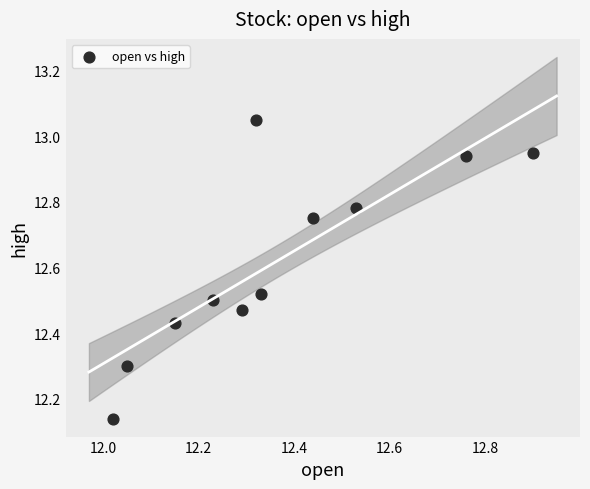

What is the average Y value?

12.6